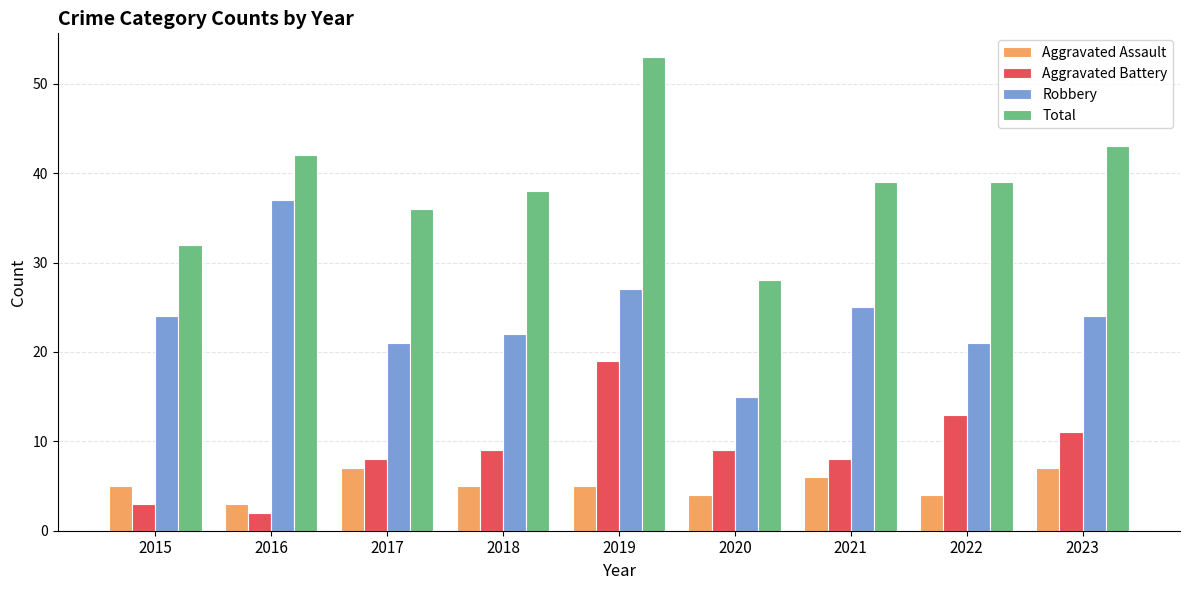

Reading left to right, list all the values displayed in this chart.

Aggravated Assault: 5	3	7	5	5	4	6	4	7
Aggravated Battery: 3	2	8	9	19	9	8	13	11
Robbery: 24	37	21	22	27	15	25	21	24
Total: 32	42	36	38	53	28	39	39	43